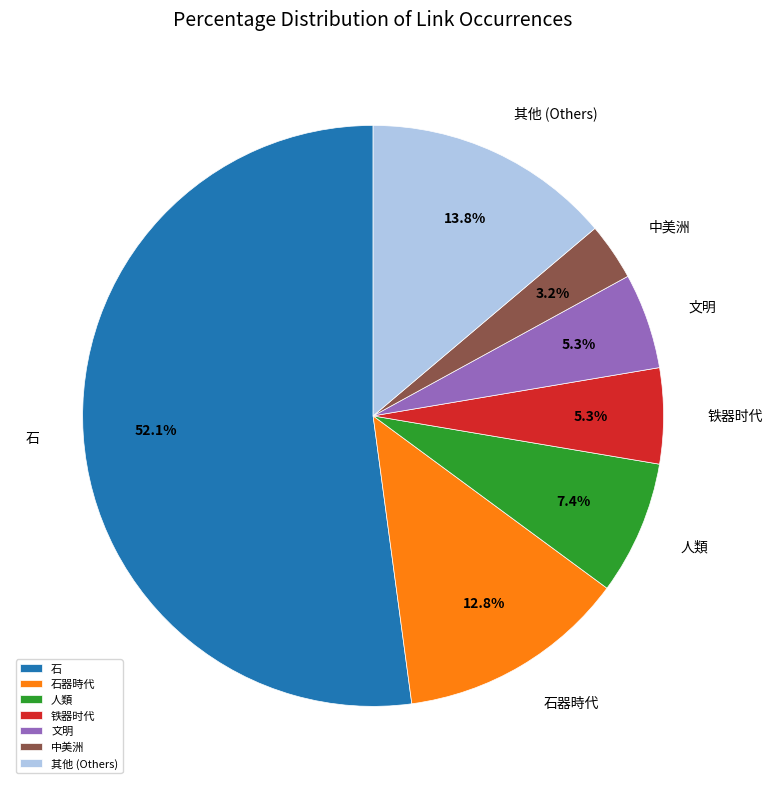

What is the largest slice in the pie chart?

石